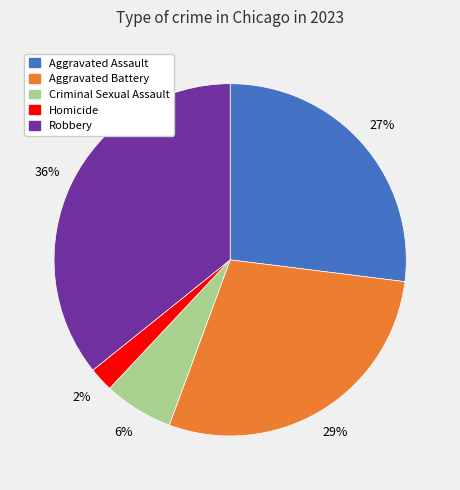

Is the sum of Criminal Sexual Assault and Homicide greater than half?

No